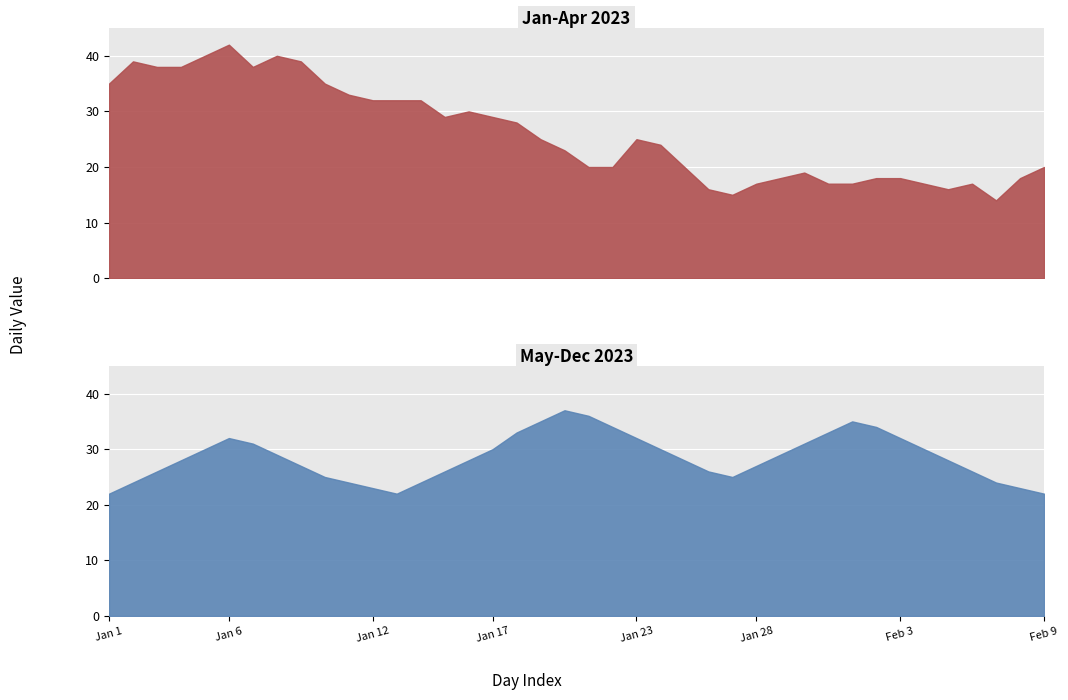

At how many categories does at least one series exceed 40?

1